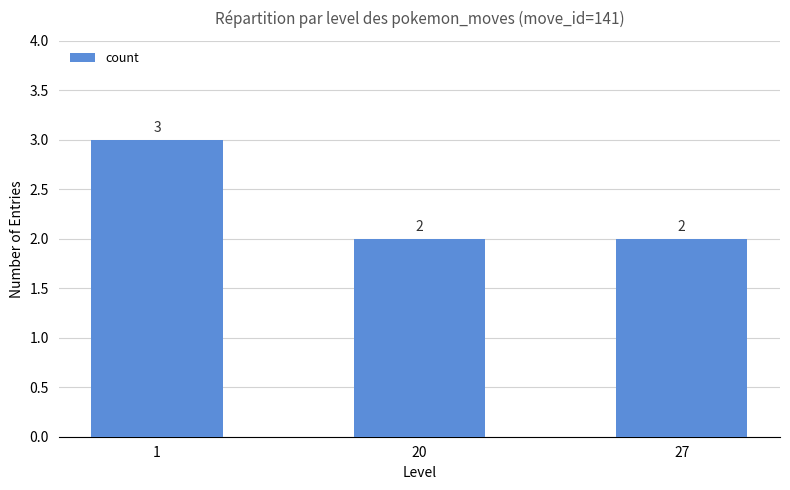

What is the ratio of the value at 27 to the value at 1?

0.7